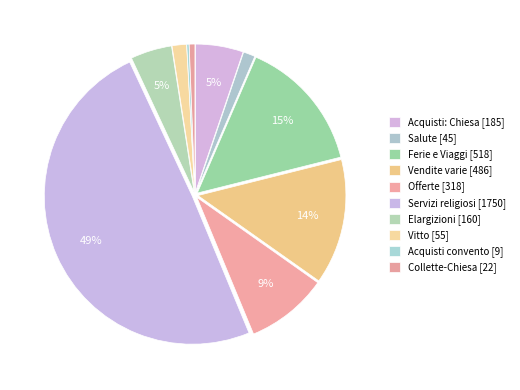

What percentage is NOT represented by Vendite varie?

86.3%